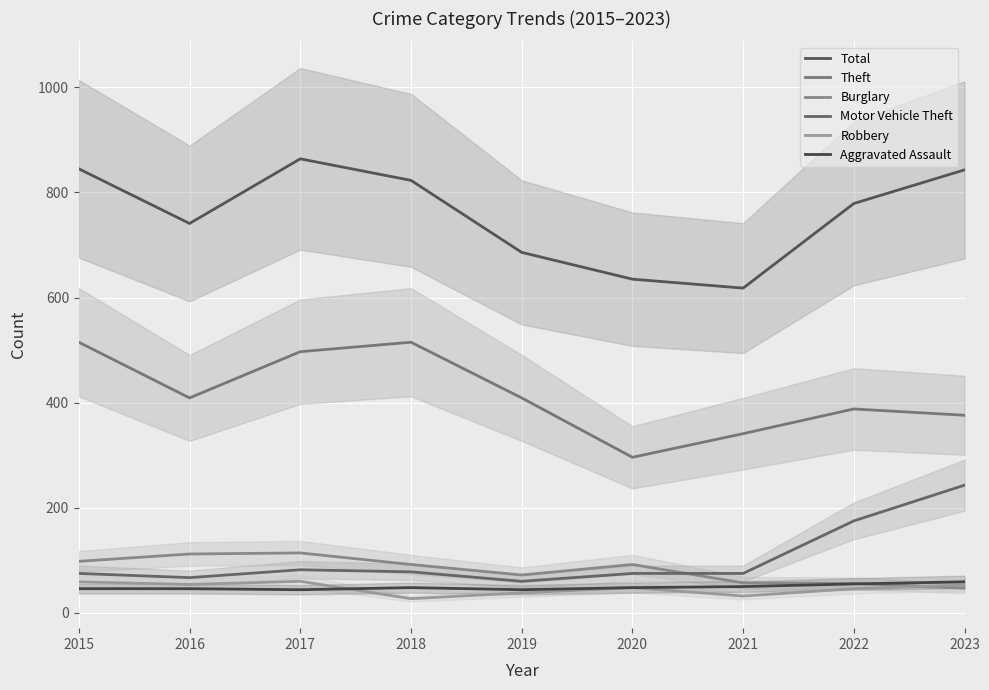

Count the Aggravated Assault values in the range 46 to 50.

5